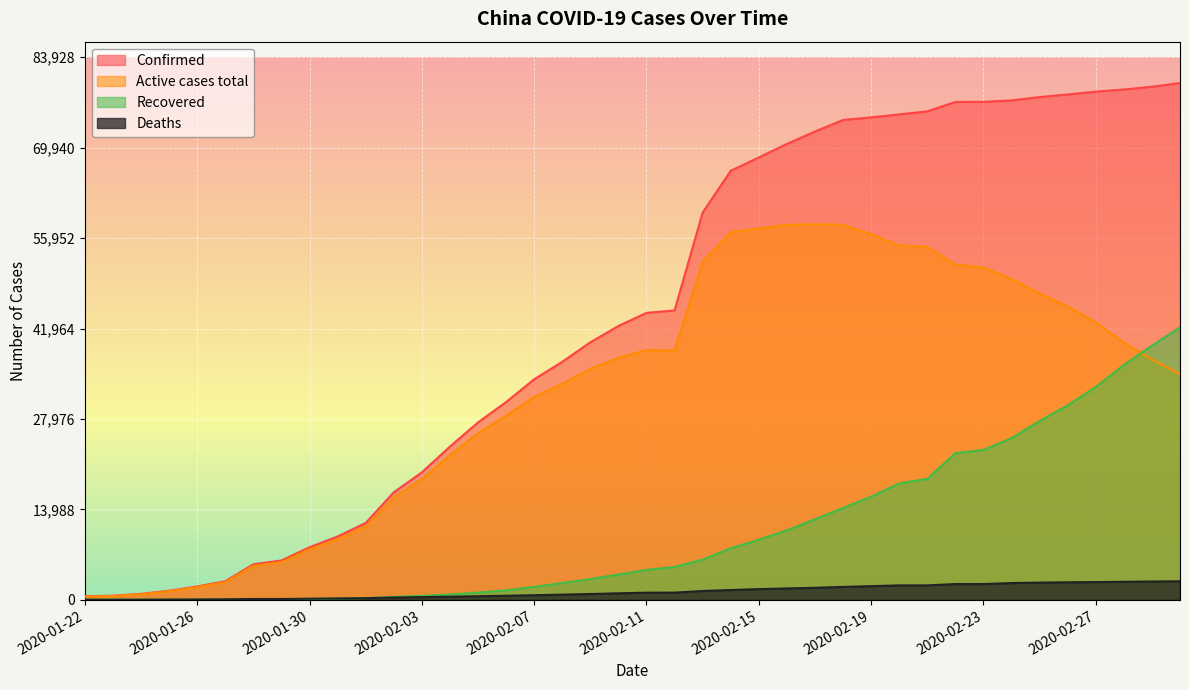

What position from the right is 2020-02-04?

27